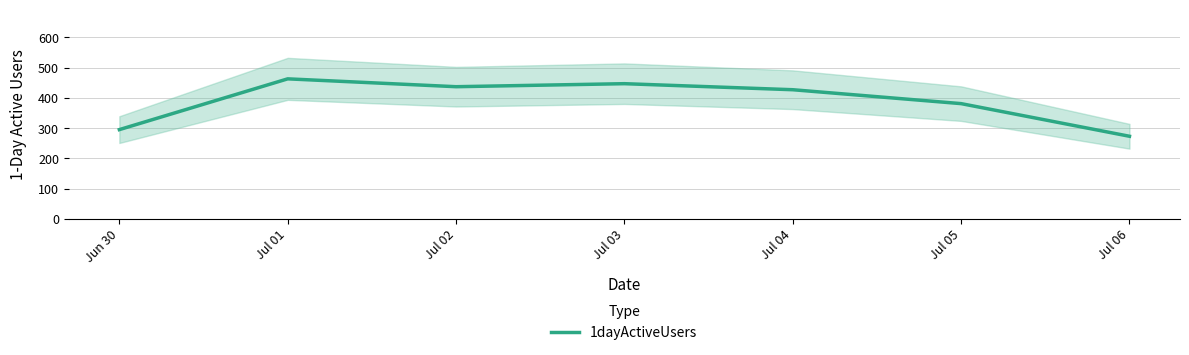

At which label is the value closest to 368?

Jul 05